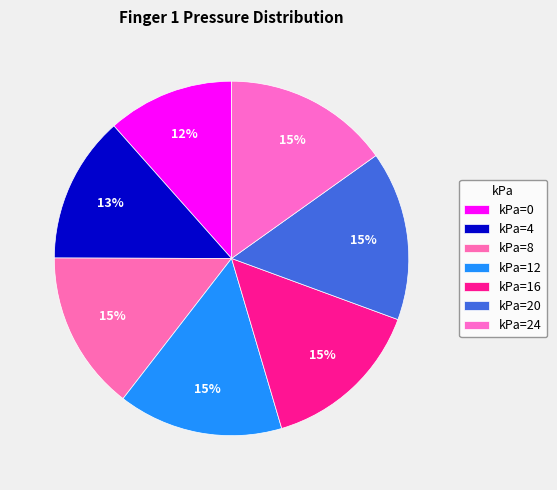

How many segments does this pie chart have?

7